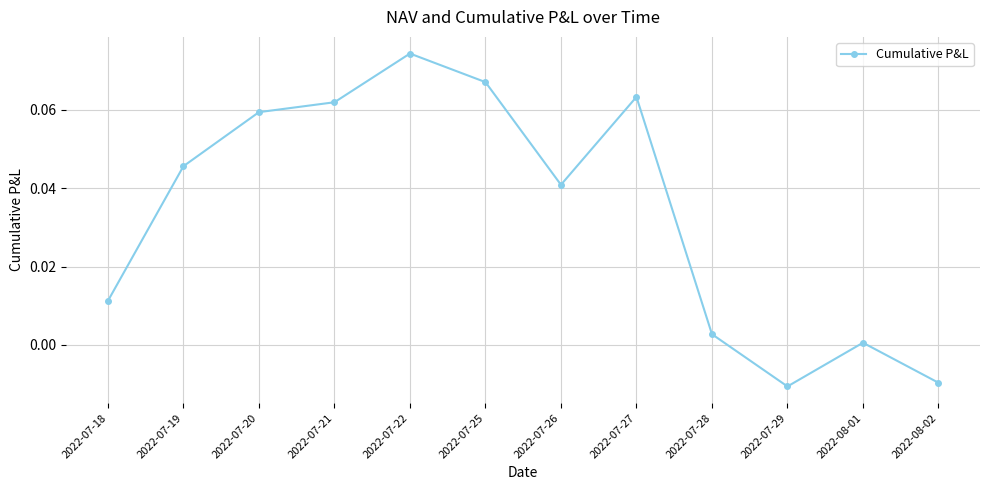

List the labels in order of value, largest first.

2022-07-22, 2022-07-25, 2022-07-27, 2022-07-21, 2022-07-20, 2022-07-19, 2022-07-26, 2022-07-18, 2022-07-28, 2022-08-01, 2022-08-02, 2022-07-29